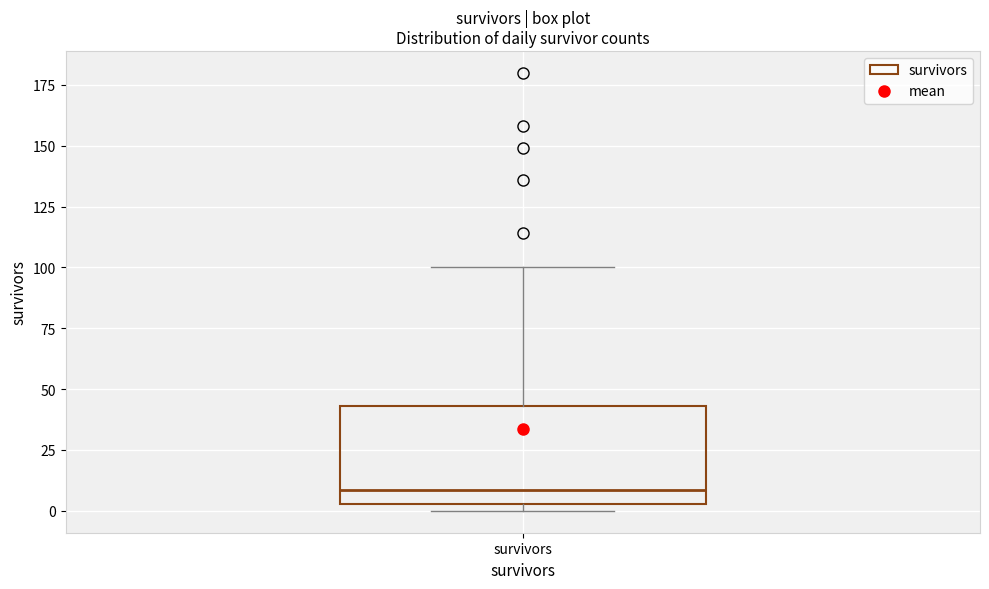

Read this box plot against the y-axis: the position of the median line, the range covered by the box, and the ends of both whiskers. The values are not printed on the chart, so give them approximately, as read against the axis.

median 10, box 5 to 45, whiskers 0 to 100